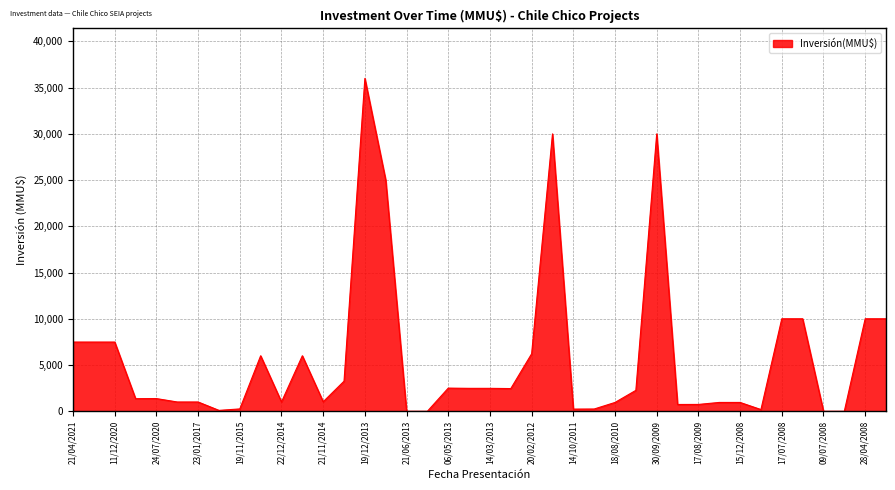

What is the greatest value displayed?

36000